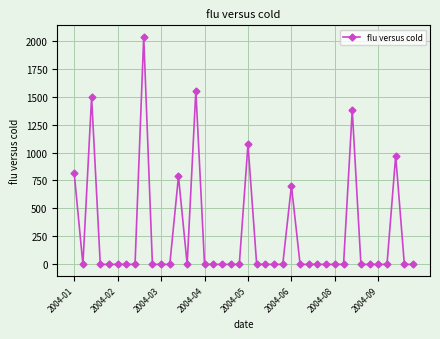

How many distinct data groups are displayed?

1